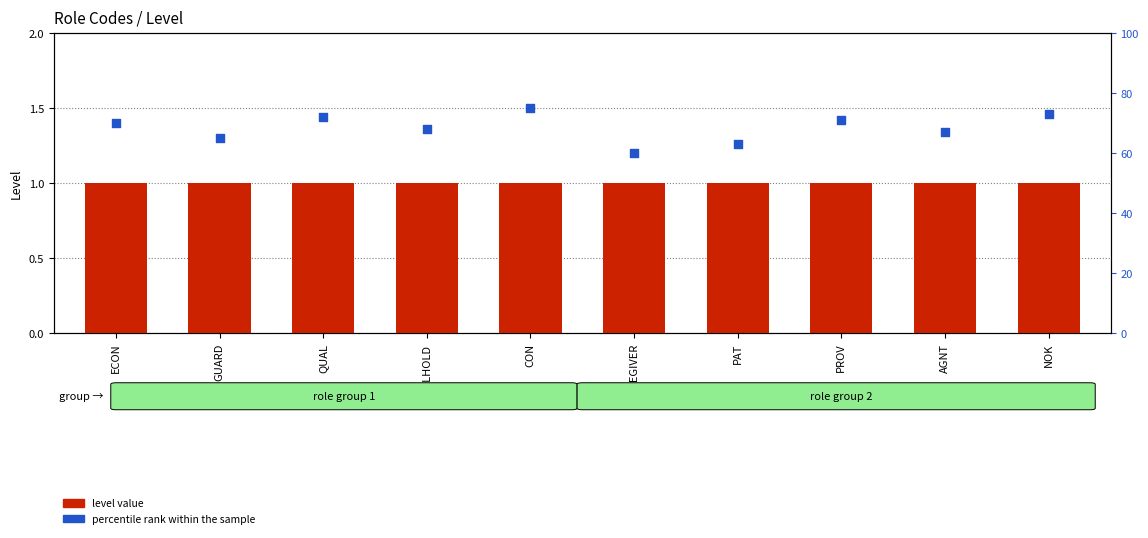

At how many categories does at least one series exceed 57?

10